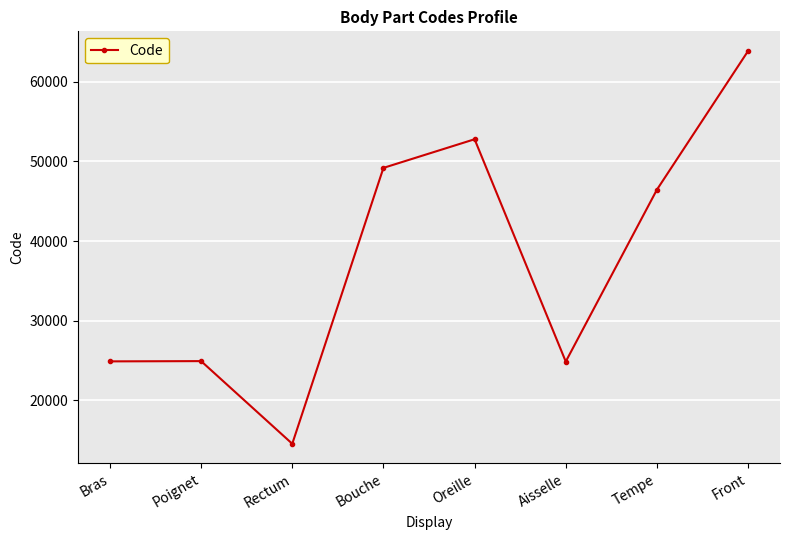

What is the sum of all values?

301498